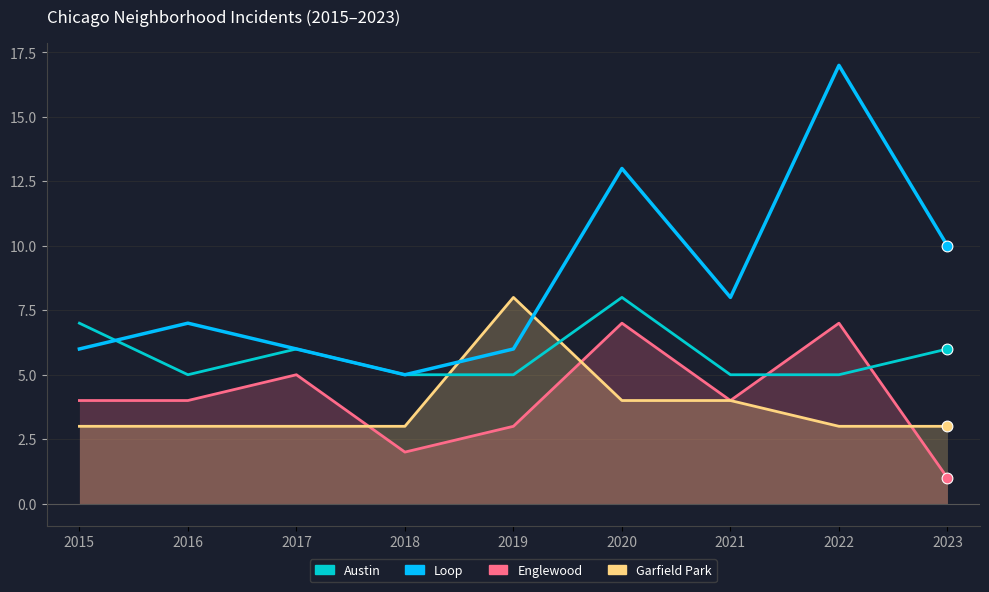

What are all the series names shown in the legend?

Austin, Loop, Englewood, Garfield Park